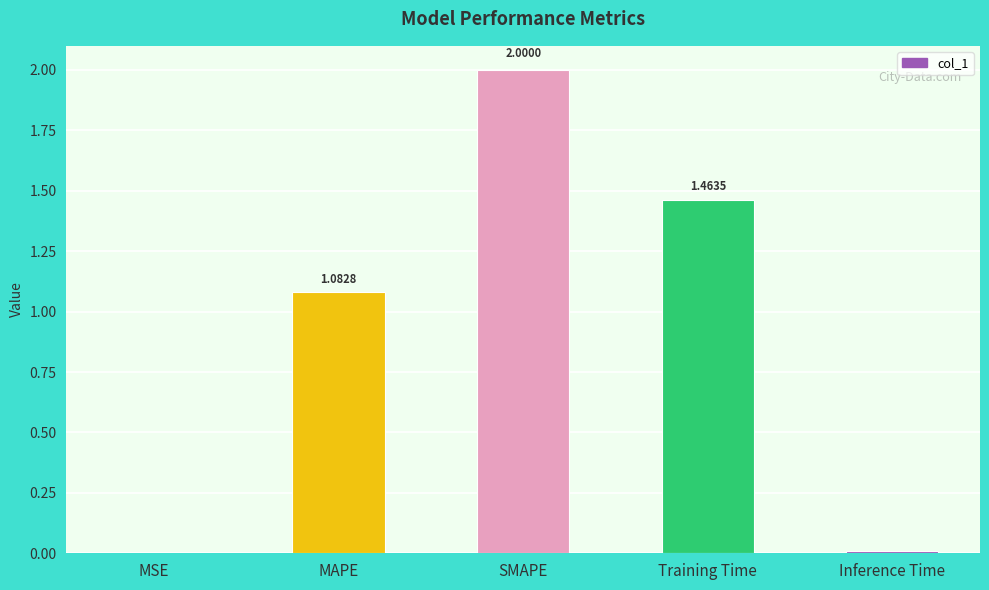

How many distinct data groups are displayed?

1